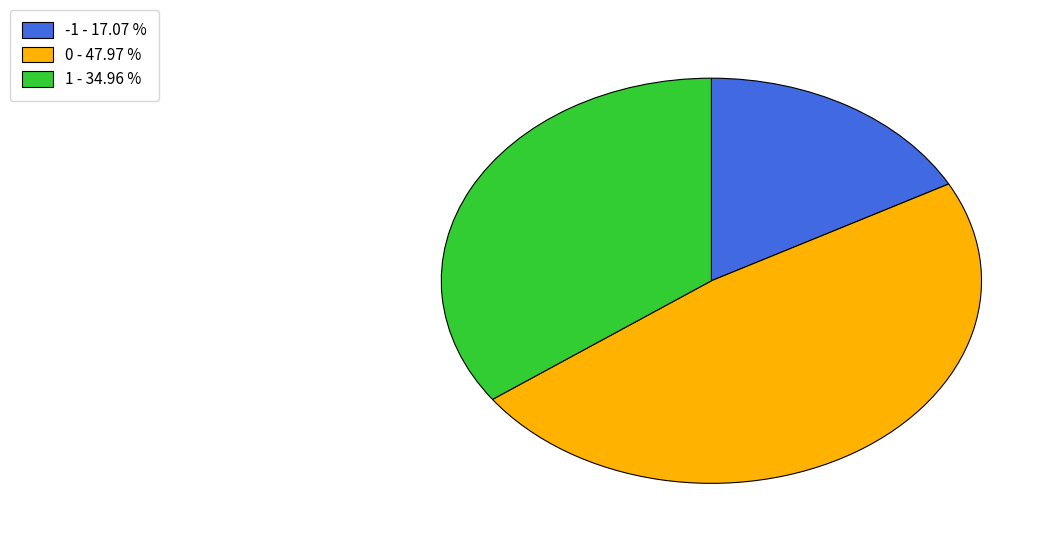

Approximately how many times larger is the value at 1 - 34.96 % compared to 0 - 47.97 %?

0.7